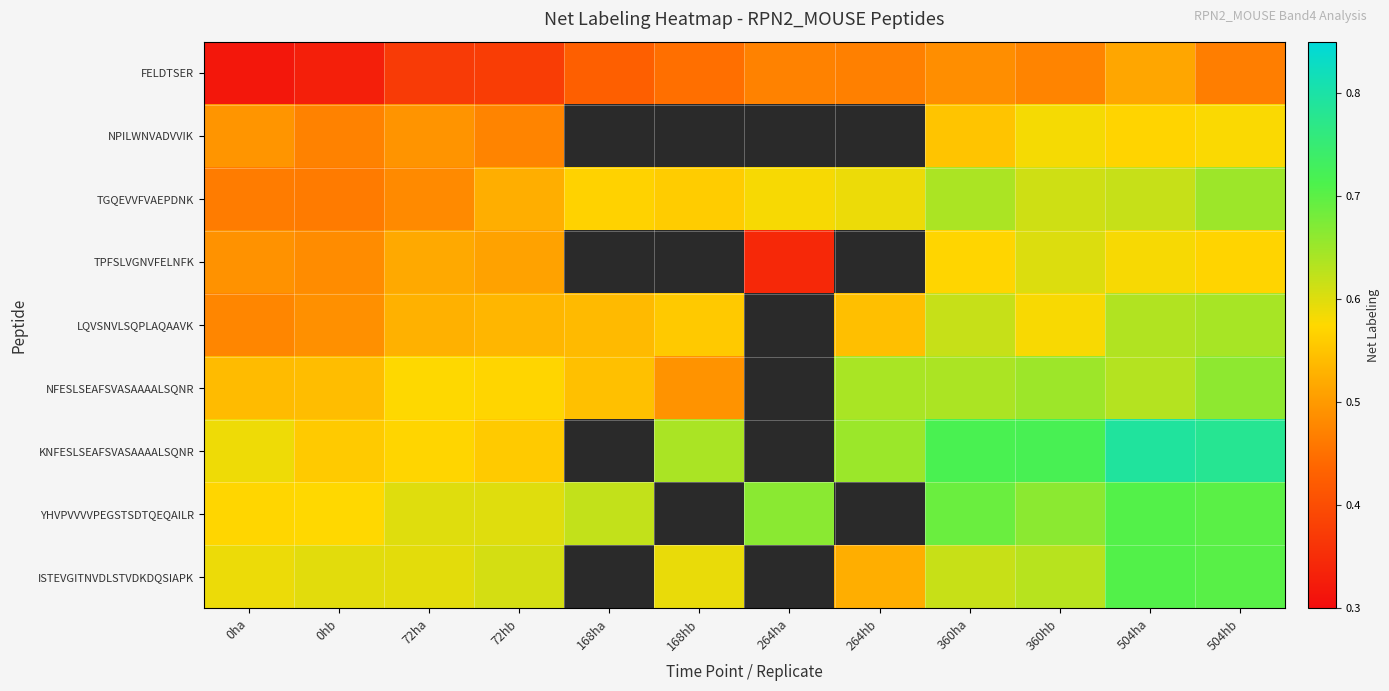

Count the number of categories in the chart.

12